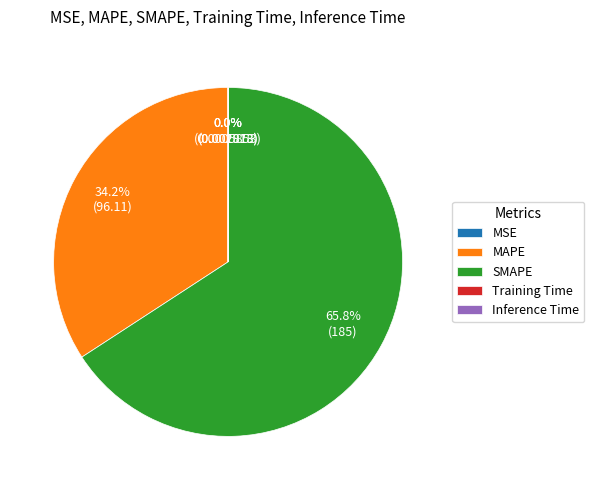

What is the ratio of the value at SMAPE to the value at MAPE?

1.9